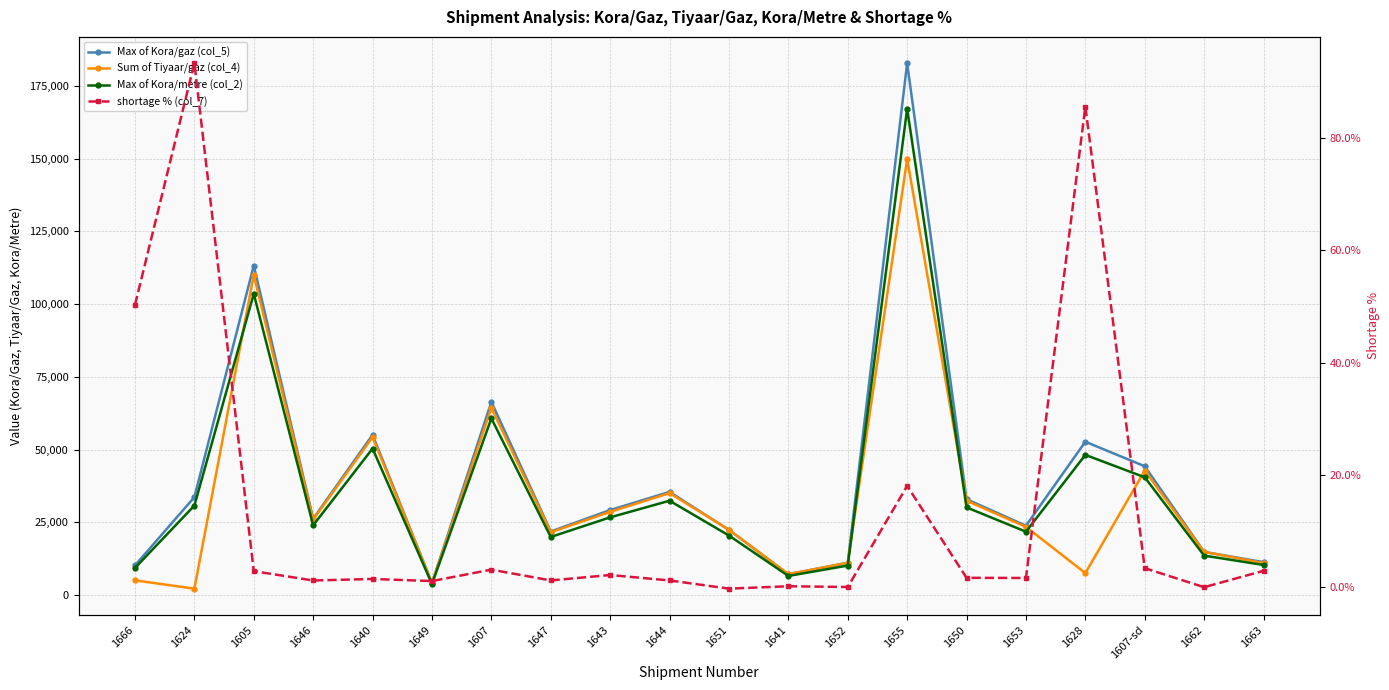

What is the total value across all series at 1649?

12151.2